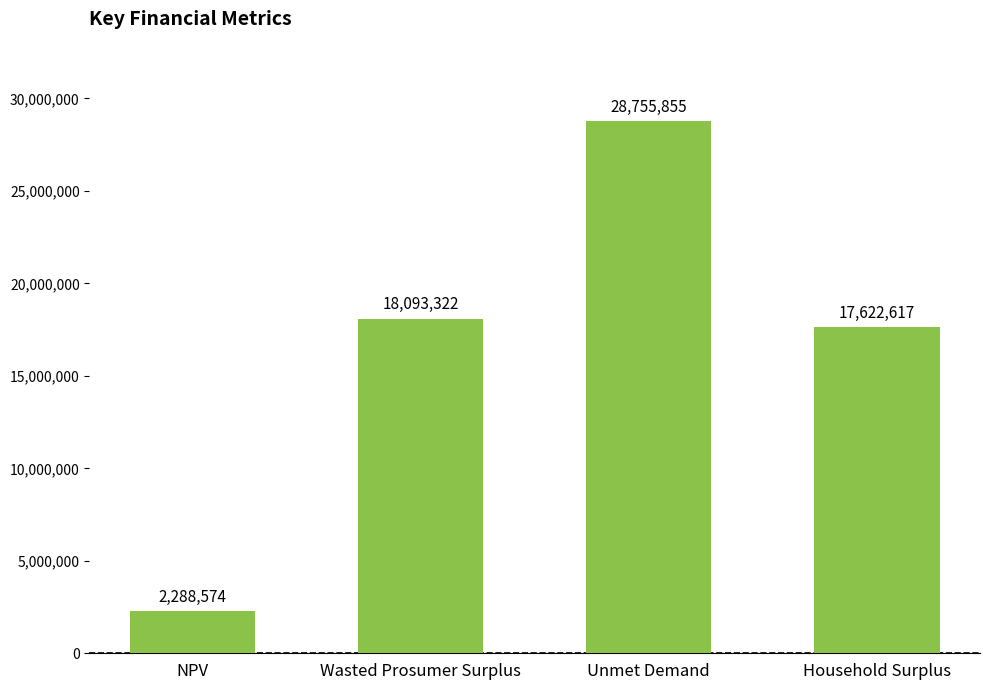

What is the maximum value shown in the chart?

28755855.3